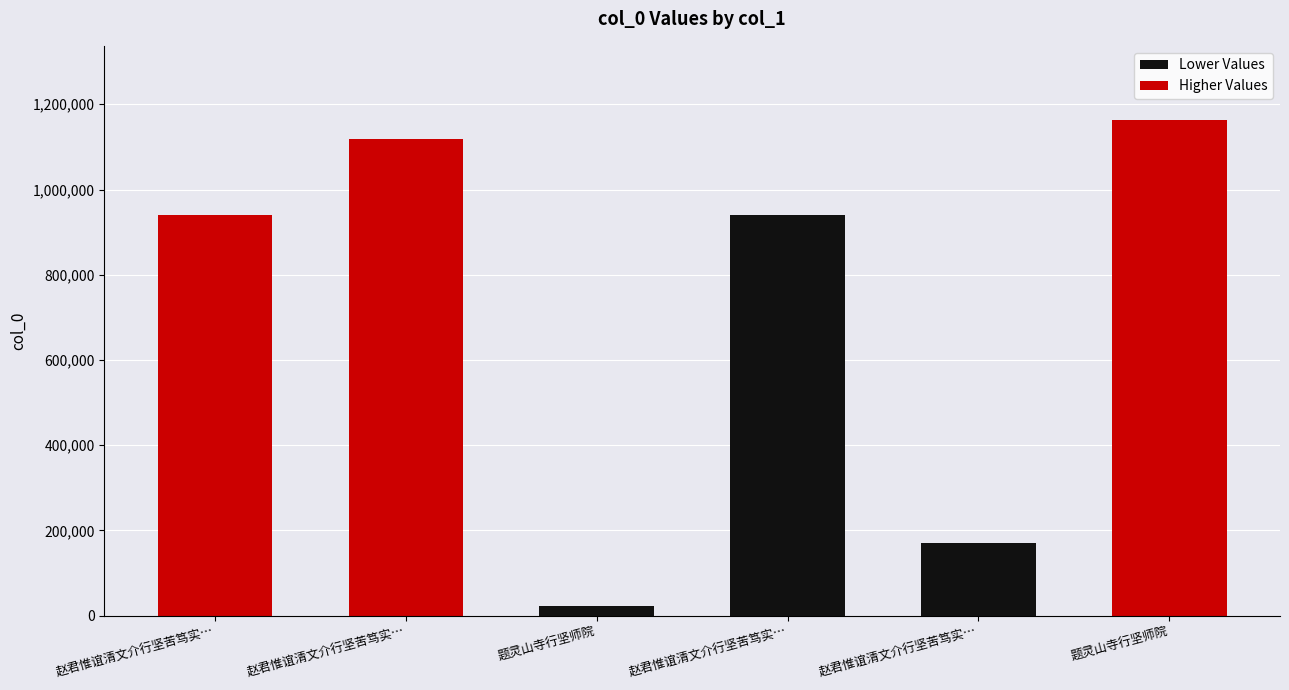

Which series changed the most between 赵君惟谊清文介行坚苦笃实… and 题灵山寺行坚师院?

Higher Values